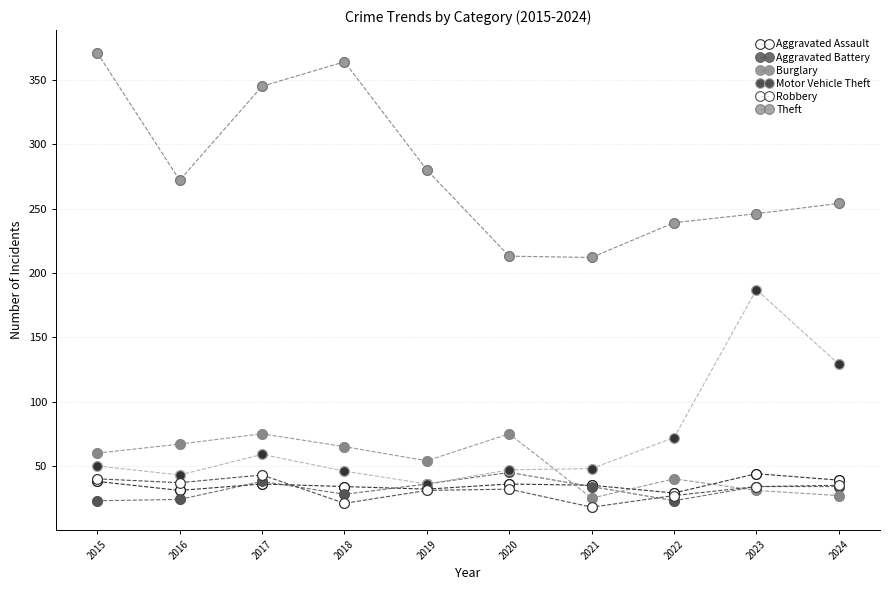

Count the number of data series in this chart.

6